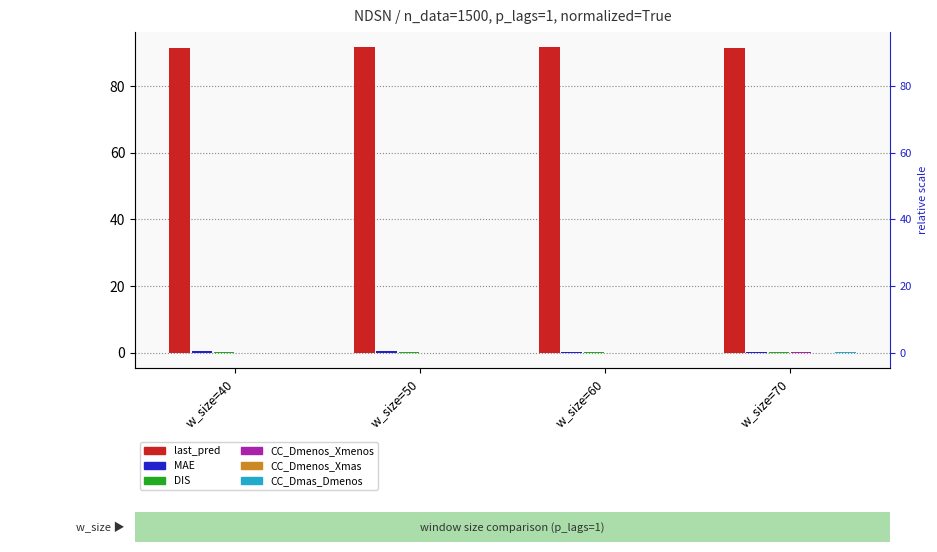

What are all the series names shown in the legend?

last_pred, MAE, DIS, CC_Dmenos_Xmenos, CC_Dmenos_Xmas, CC_Dmas_Dmenos